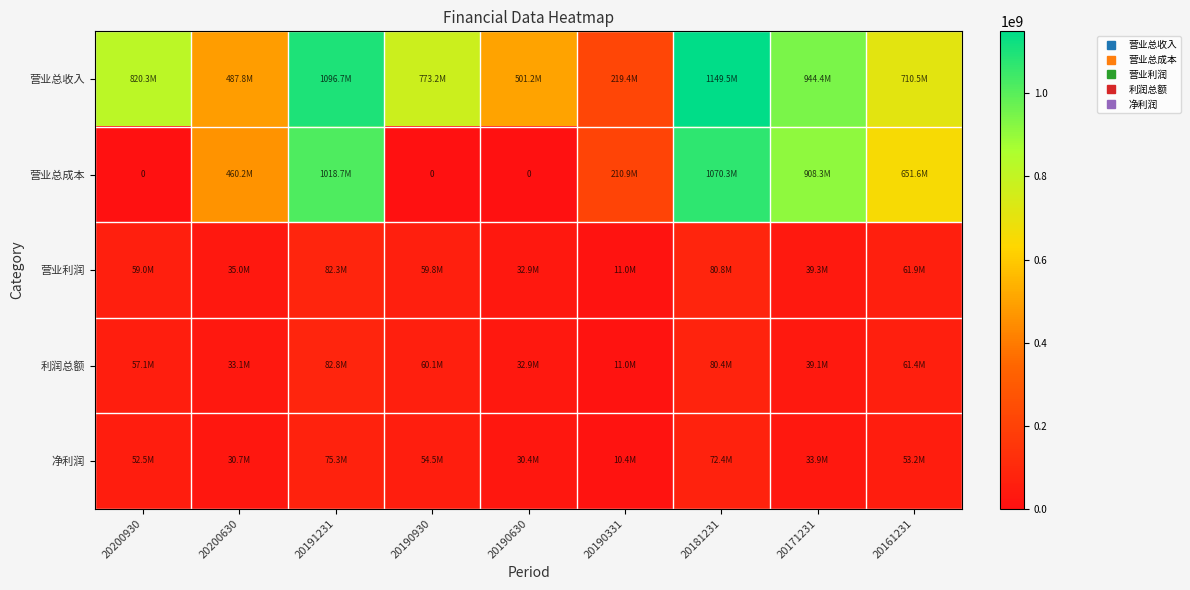

Which series changed the most between 20200930 and 20190331?

营业总收入